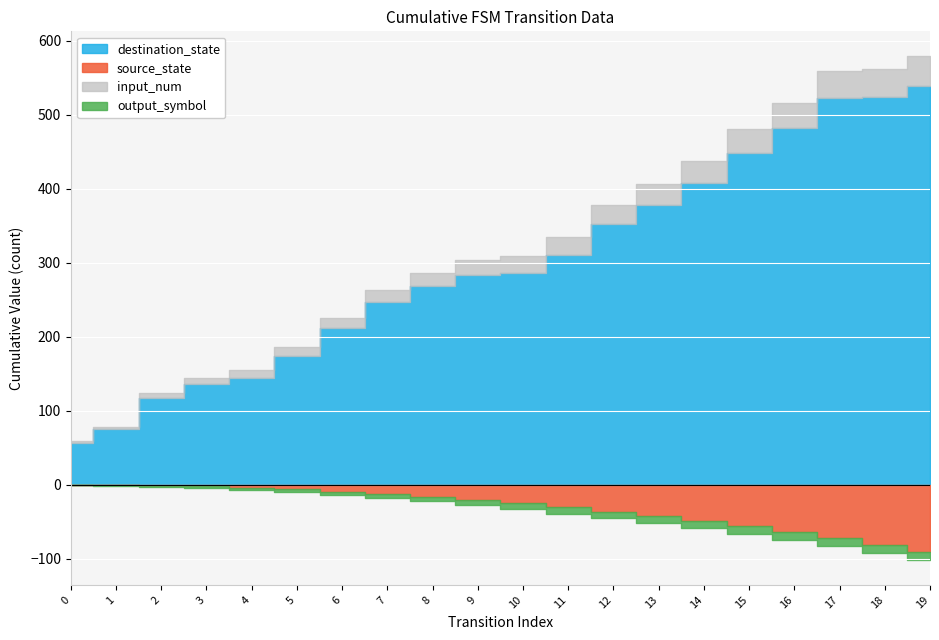

True or false: input_num and output_symbol cross at least once.

False